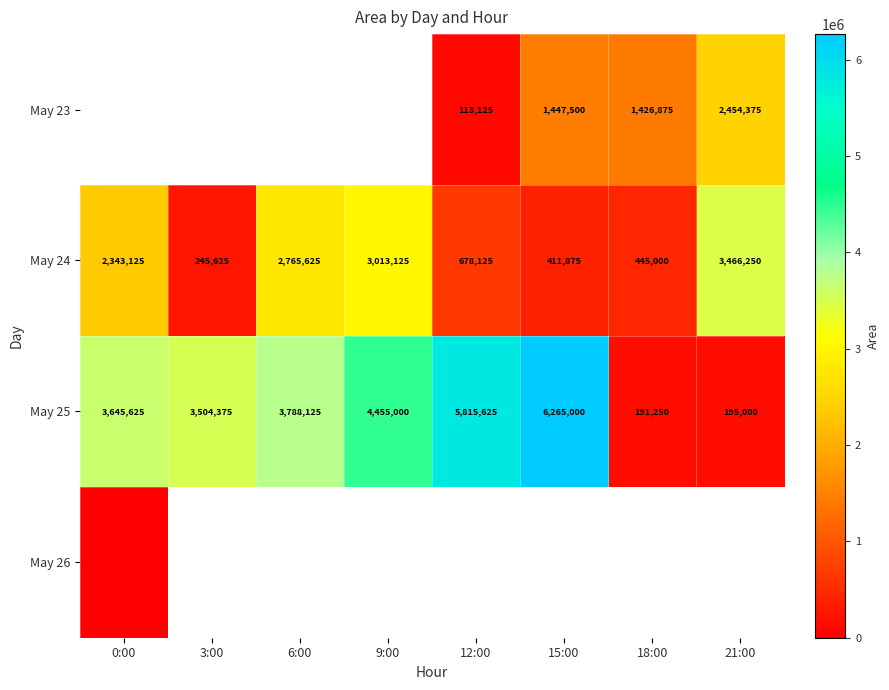

The value of May 24 at 18:00 is 445000. True or false?

True